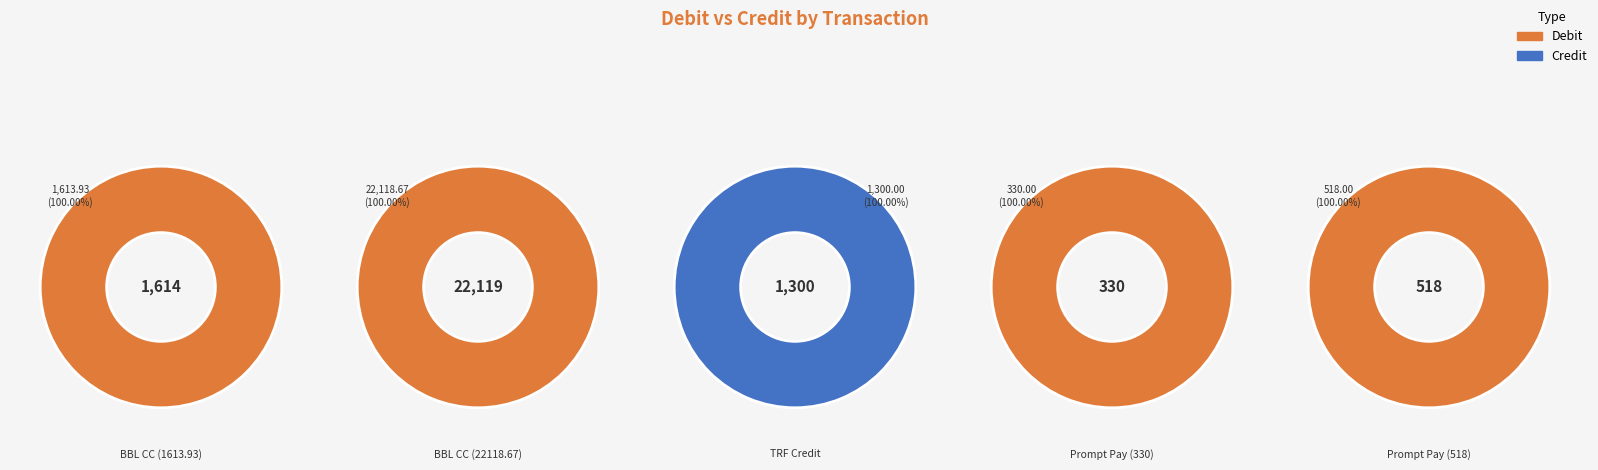

Does any single category account for the majority?

Yes